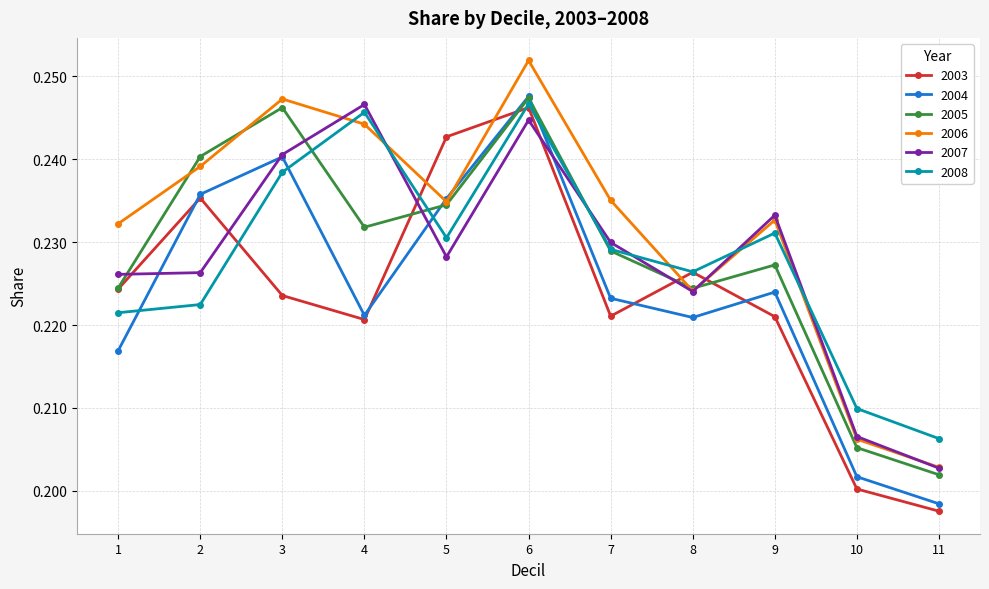

At which label is 2003 closest to 0?

11